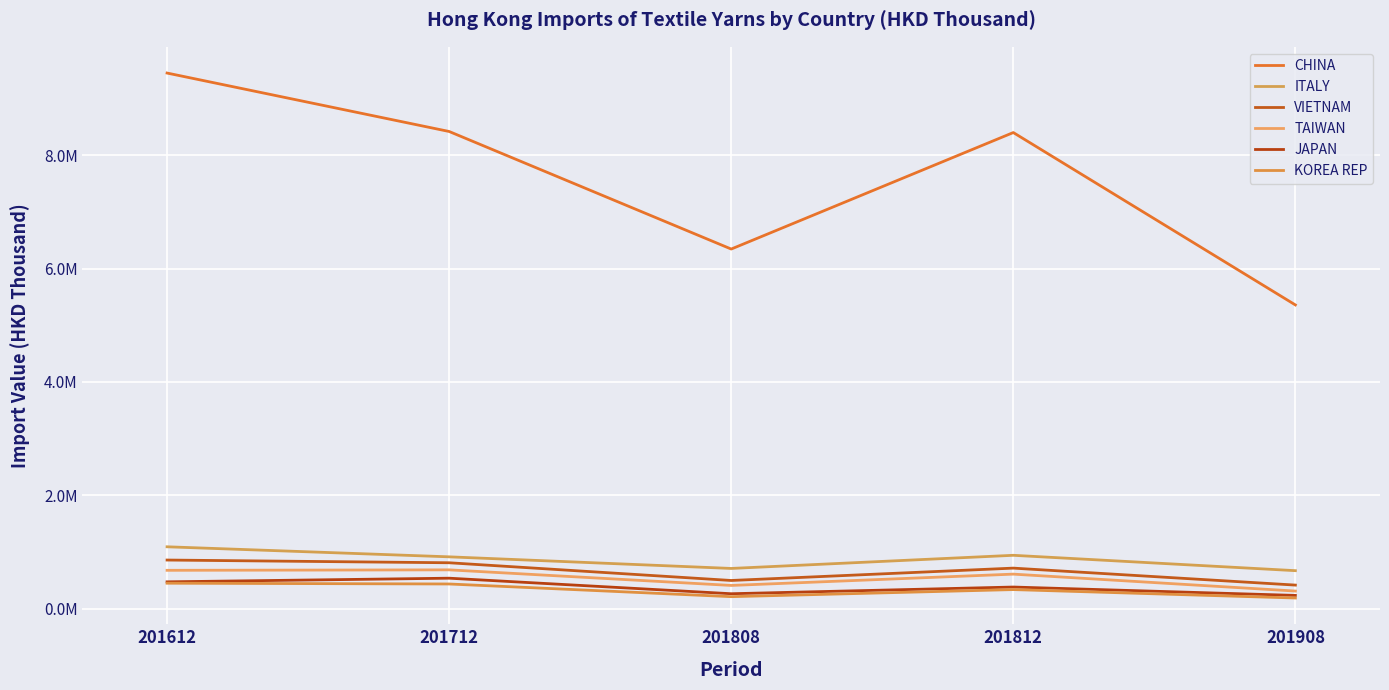

In CHINA, how many points are higher than both neighbors (excluding endpoints)?

1